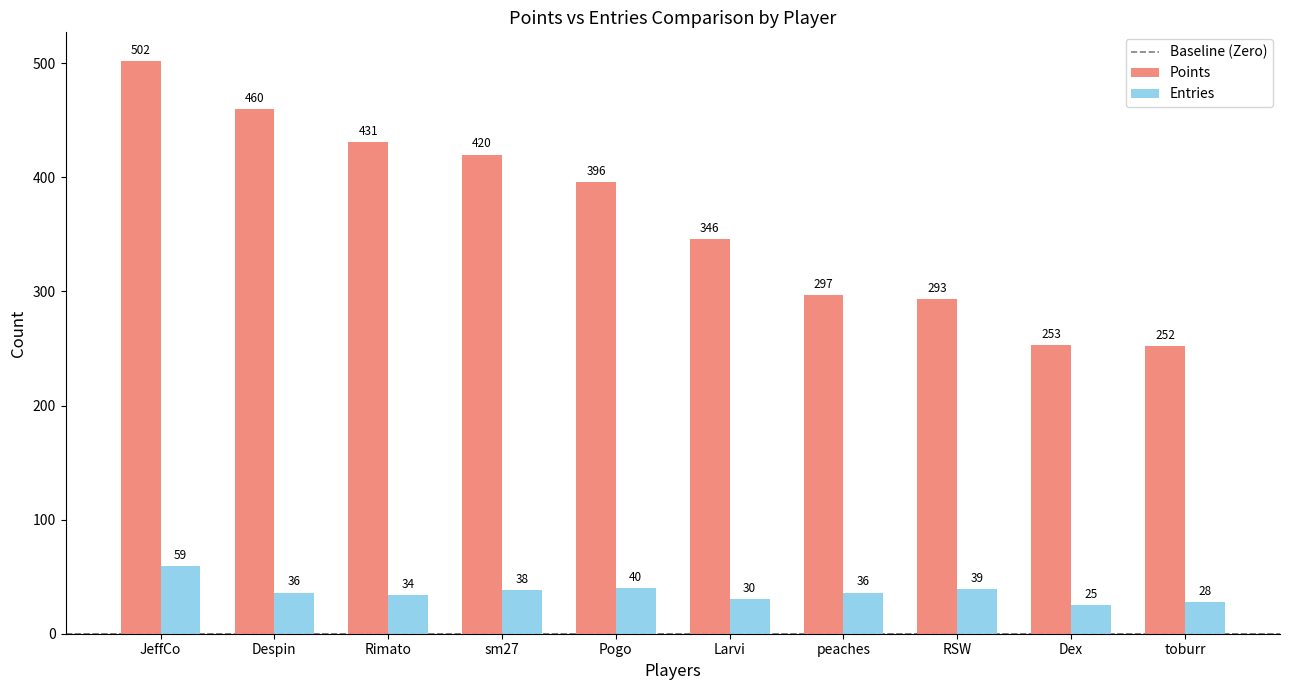

Rank the series by their maximum value, from lowest to highest.

Entries, Points